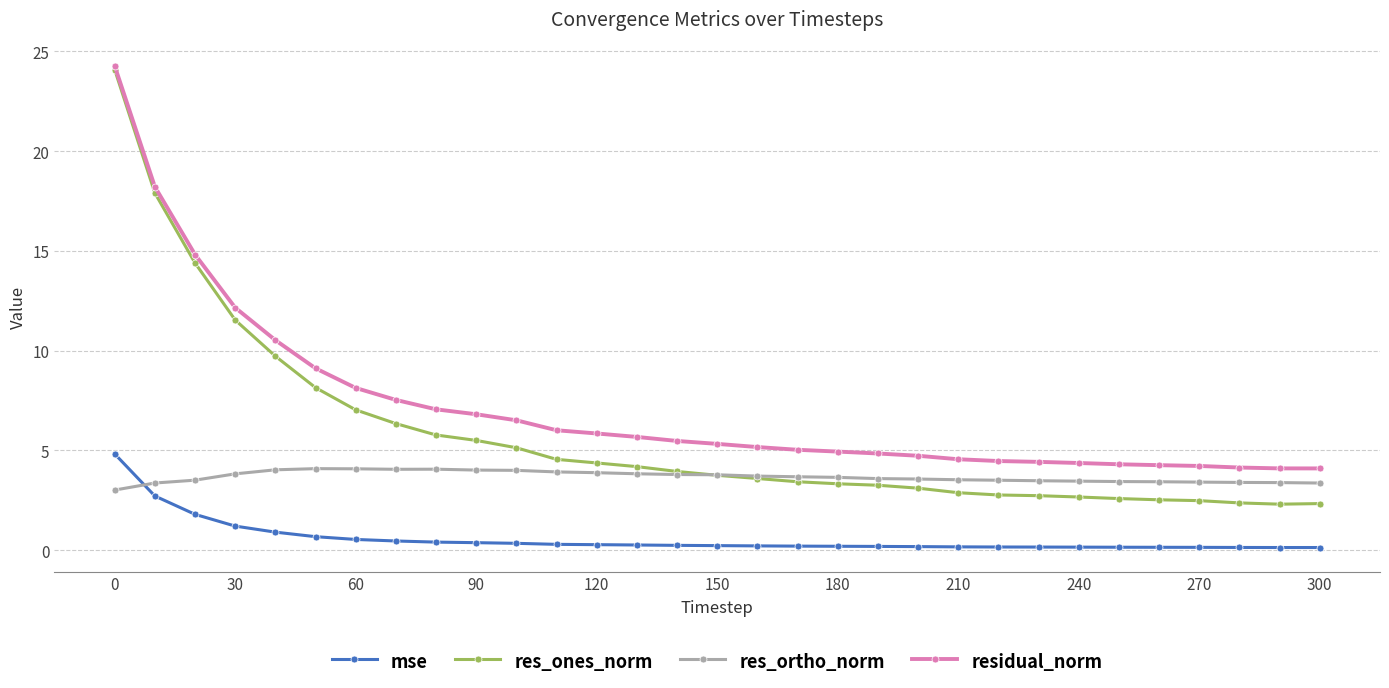

At how many categories does at least one series exceed 9?

6